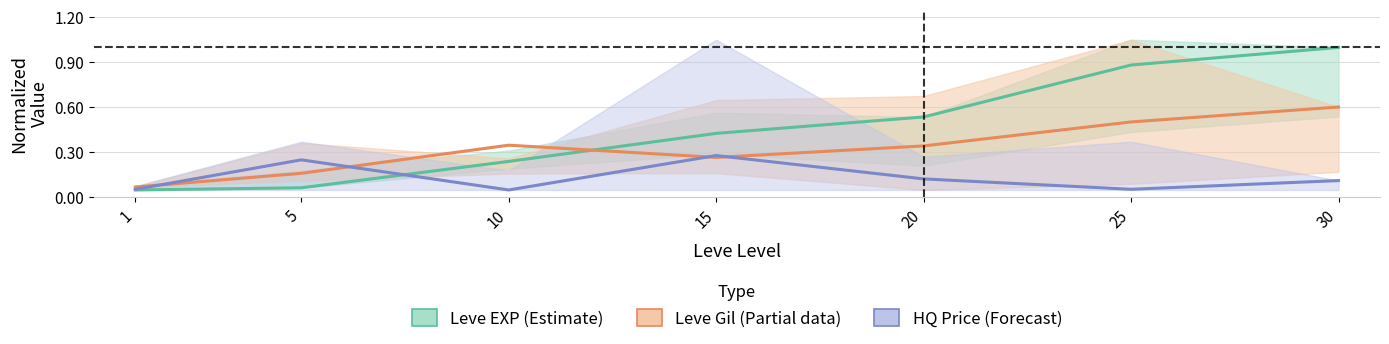

What is the total value across all series at 30?

1.7